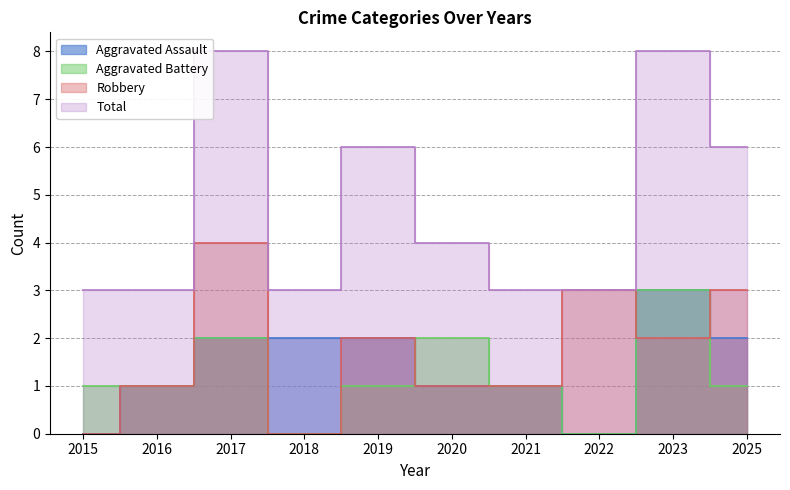

What is the approximate value of Aggravated Battery at 2017?

2